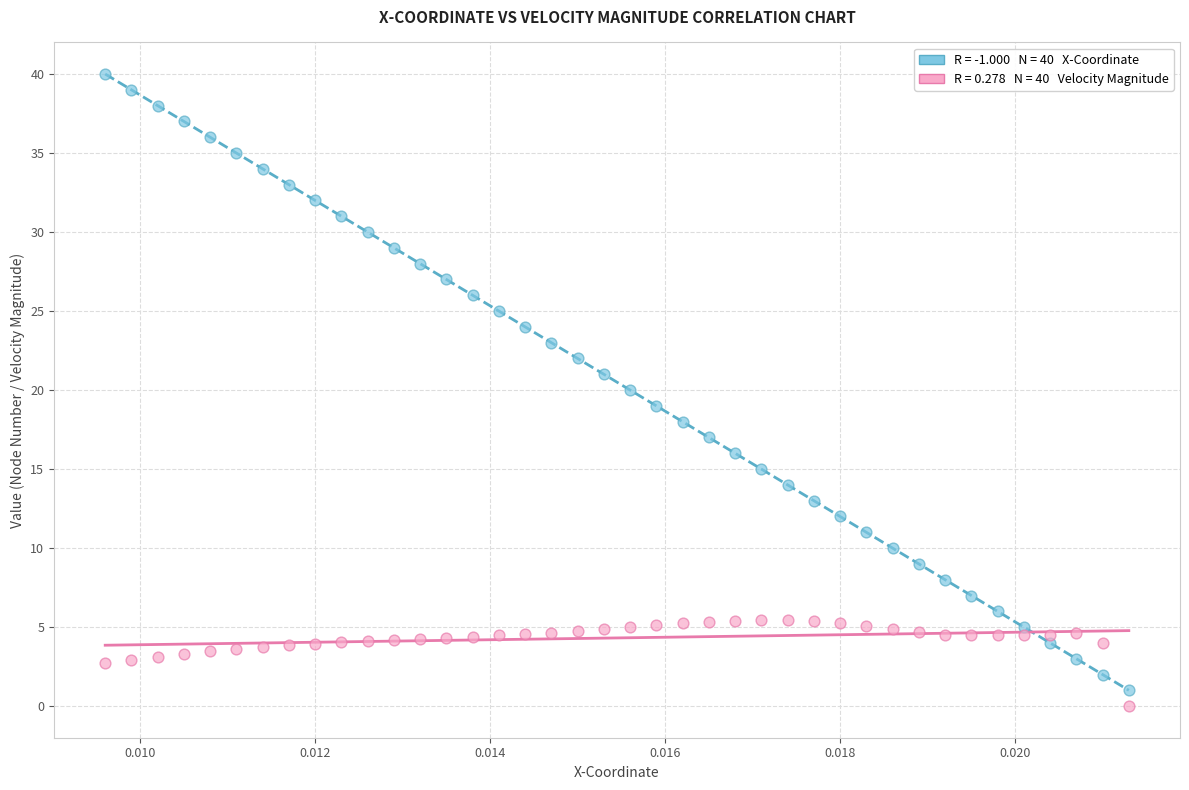

Across all data points, what is the range of Y values (max minus min)?

40.0